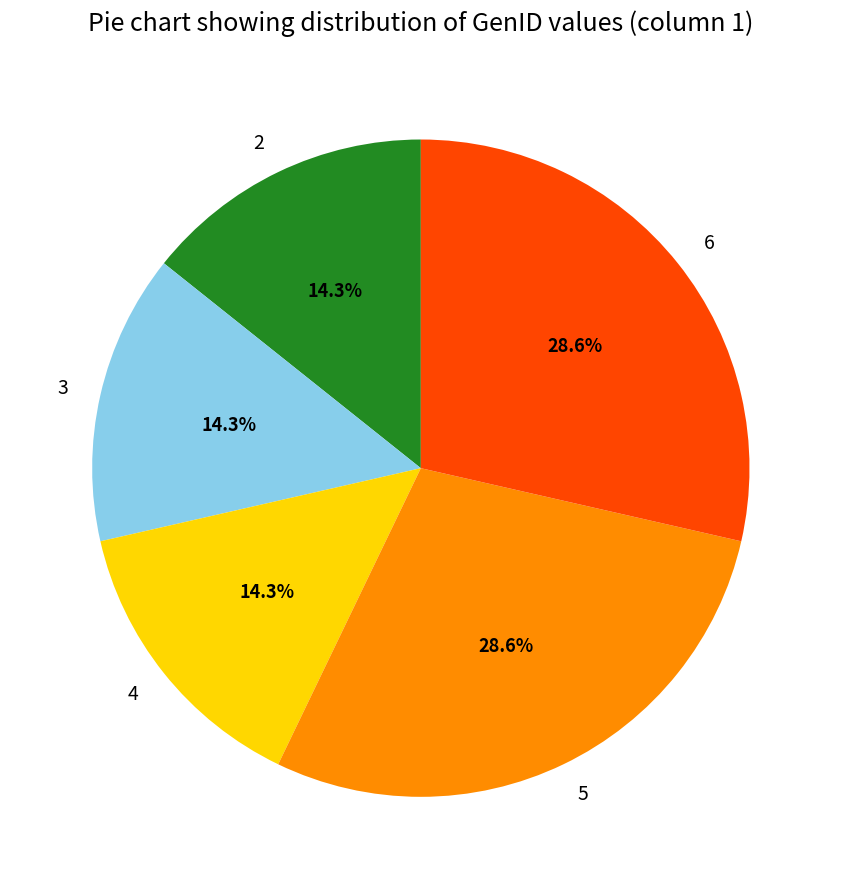

Does any single category account for the majority?

No